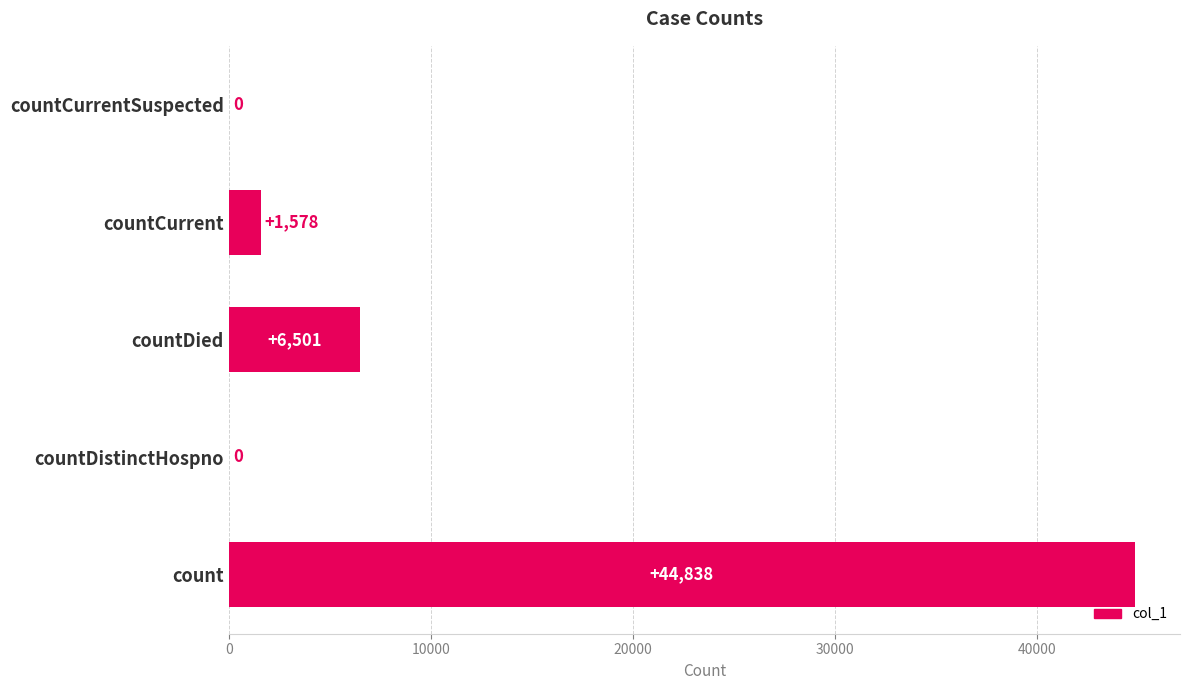

What is the sum of the values at countDied and count?

51339